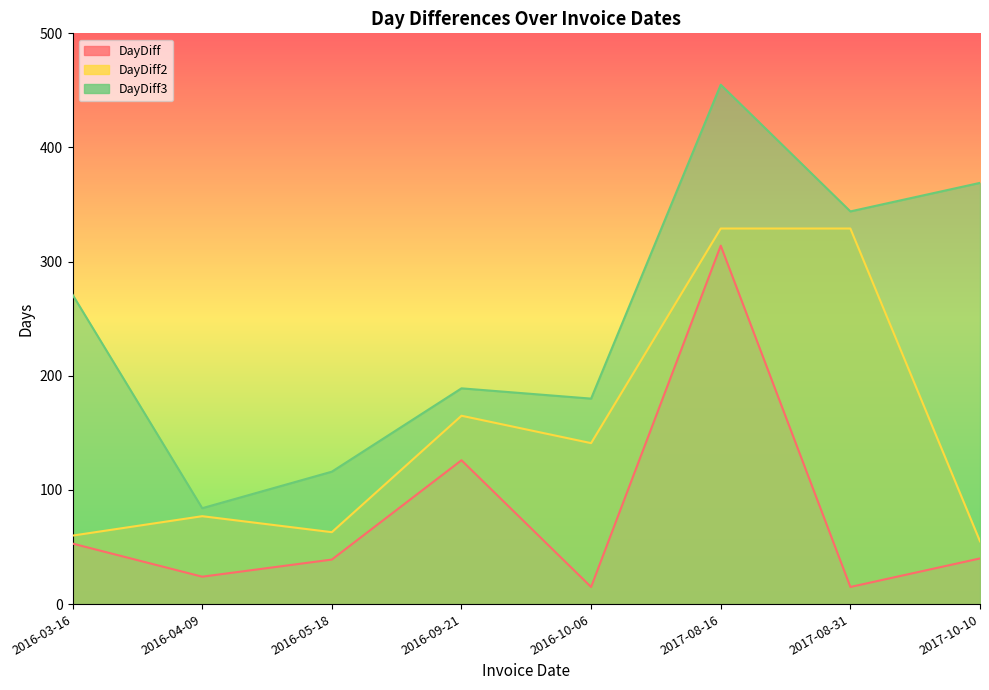

What is the maximum value for DayDiff3?

455